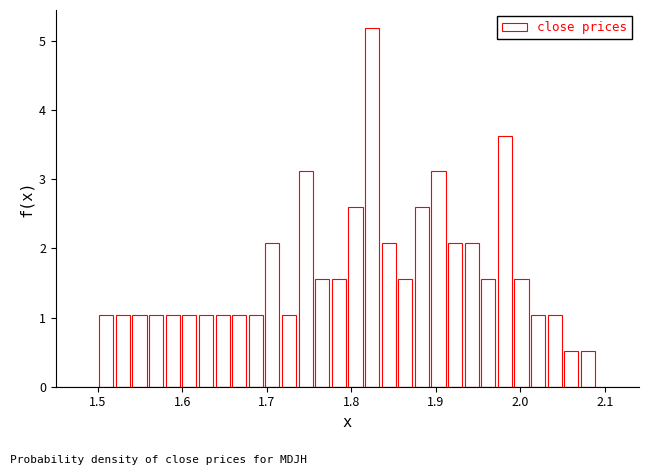

Read against the x-axis, roughly where is the centre of the tallest bar?

1.82